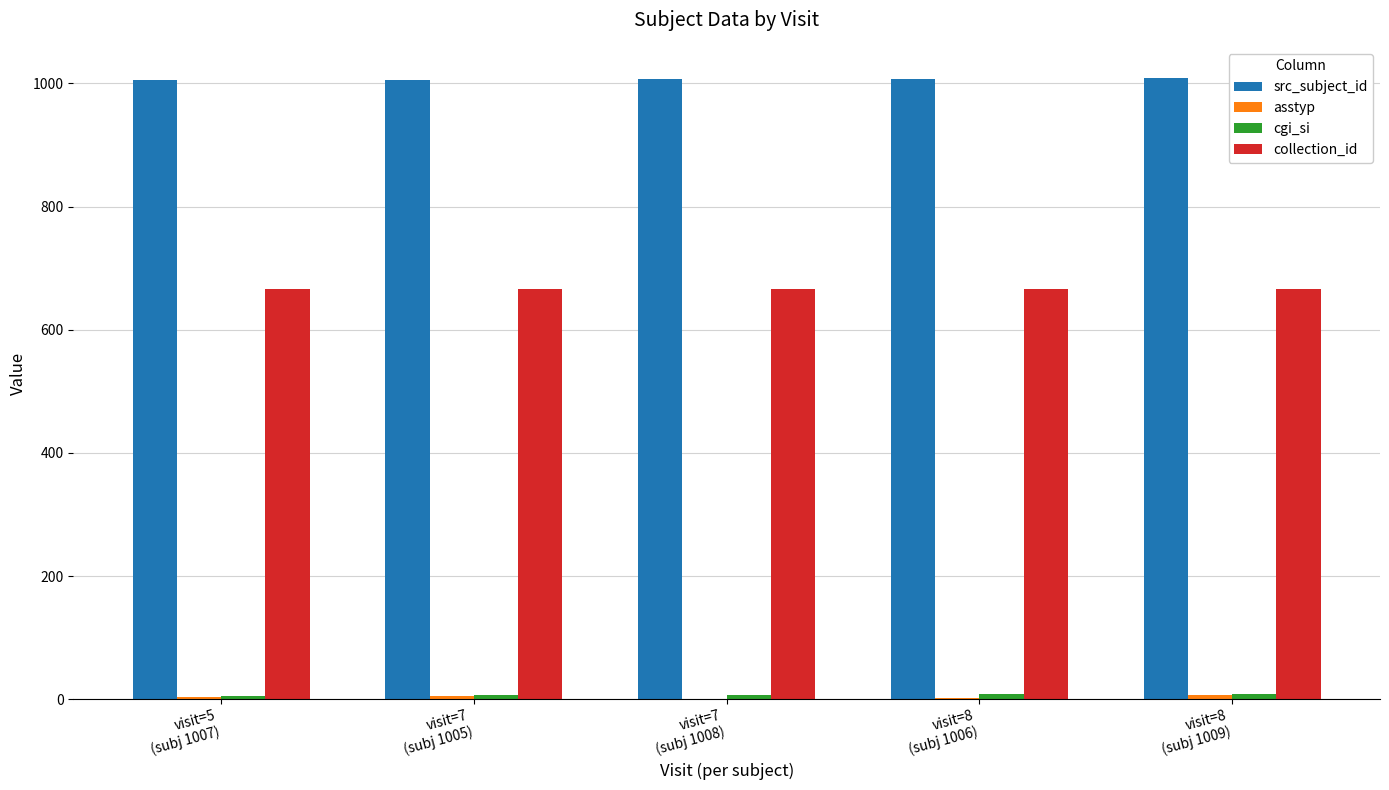

What is the maximum value for src_subject_id?

1009